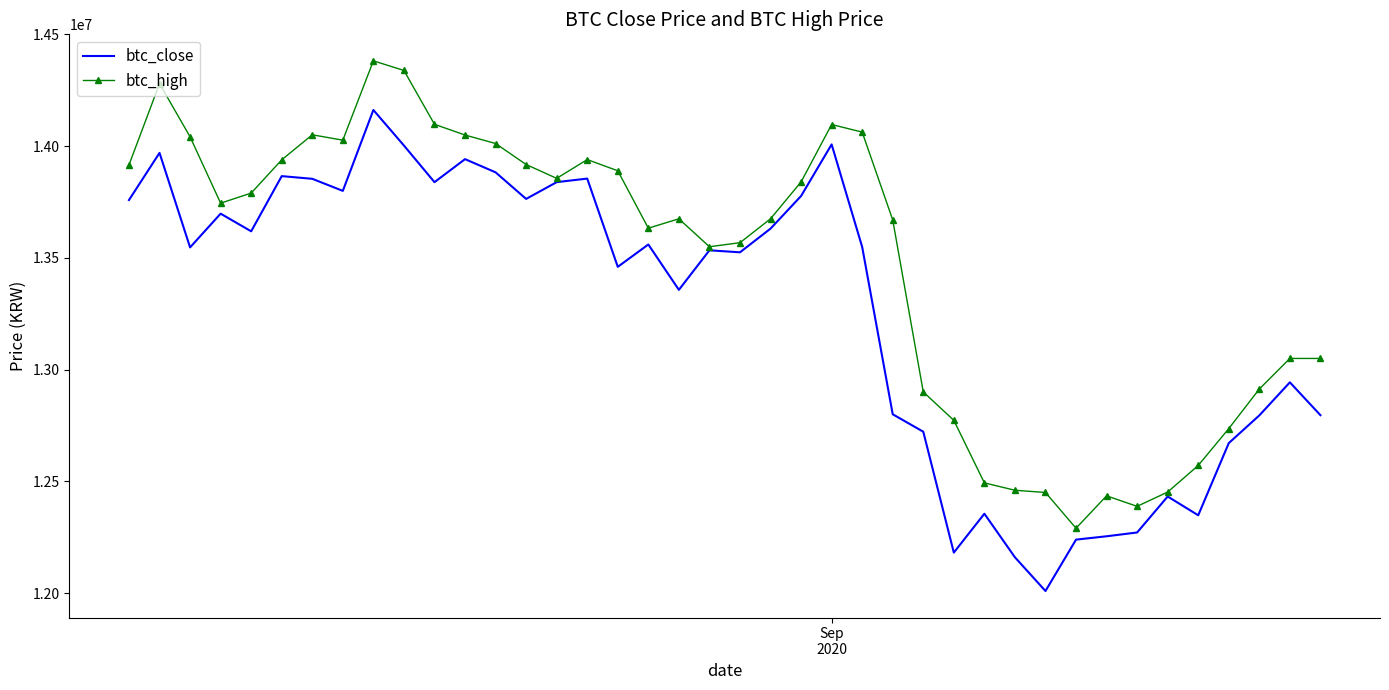

What are all the series names shown in the legend?

btc_close, btc_high